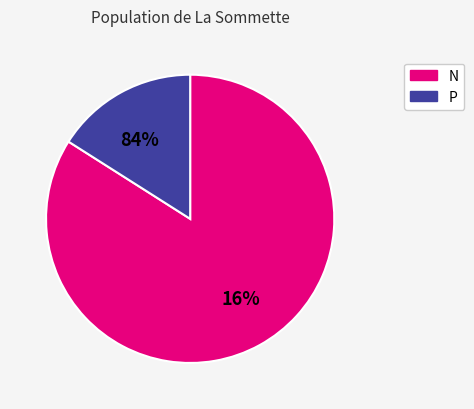

Which slice represents more than half of the pie?

N